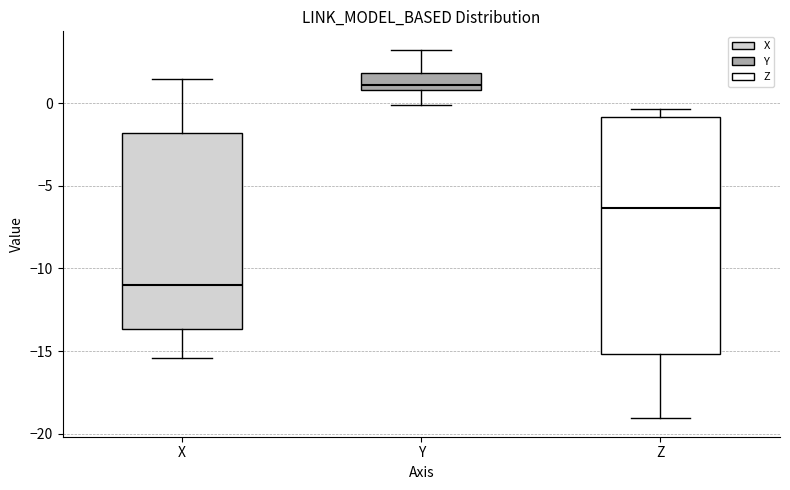

Where does the median line of the box for Z sit on the y-axis? The values are not printed on the chart, so give them approximately, as read against the axis.

-6.5